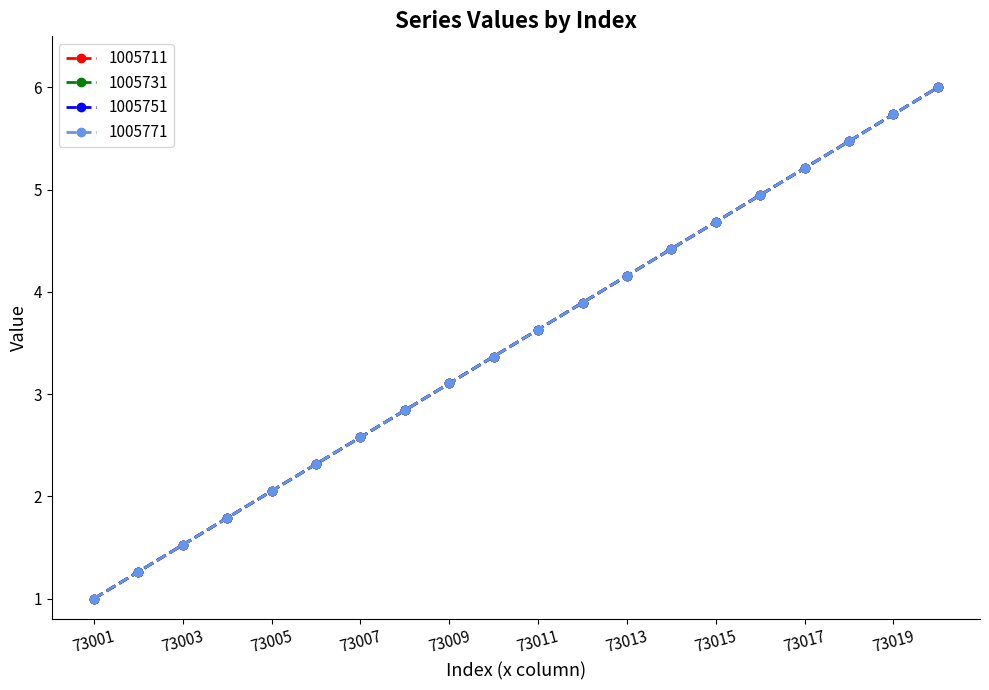

What is the lowest value of the 1005751 series?

1.0